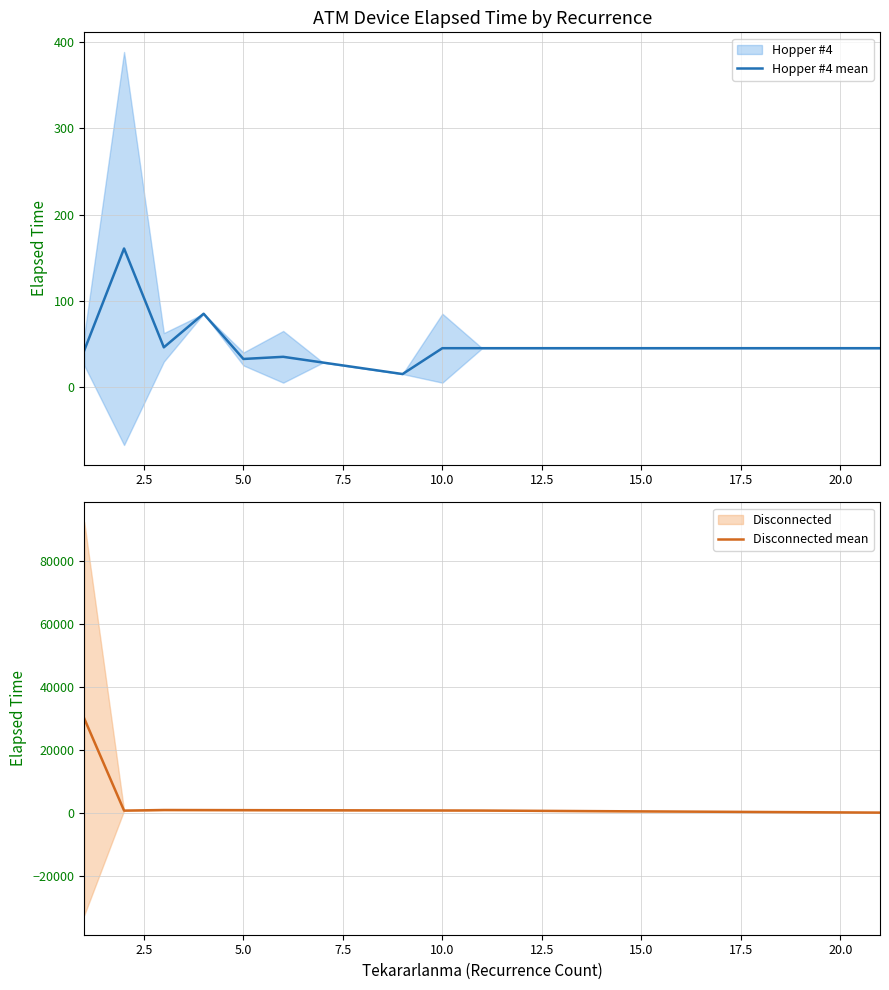

Is the value of Hopper #4 mean at 12.5 greater than the value of Disconnected mean at 22.5?

No